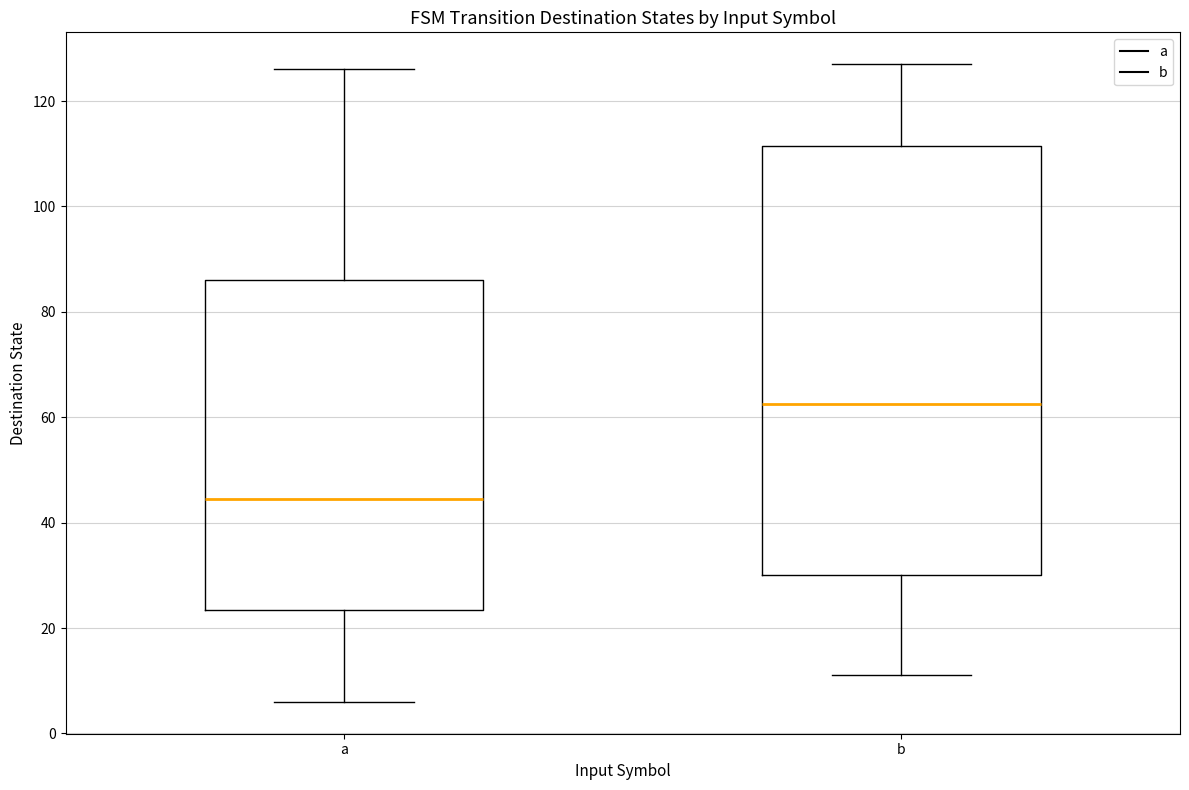

Which box's median line is the lowest?

a